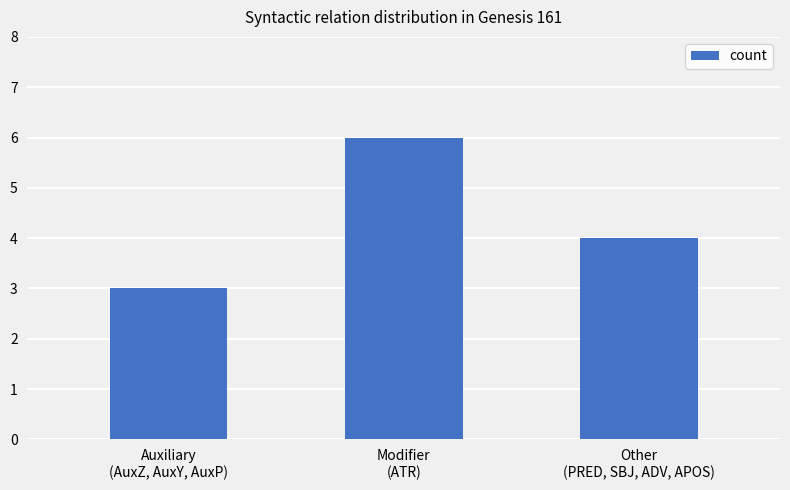

How many series are shown in this chart?

1